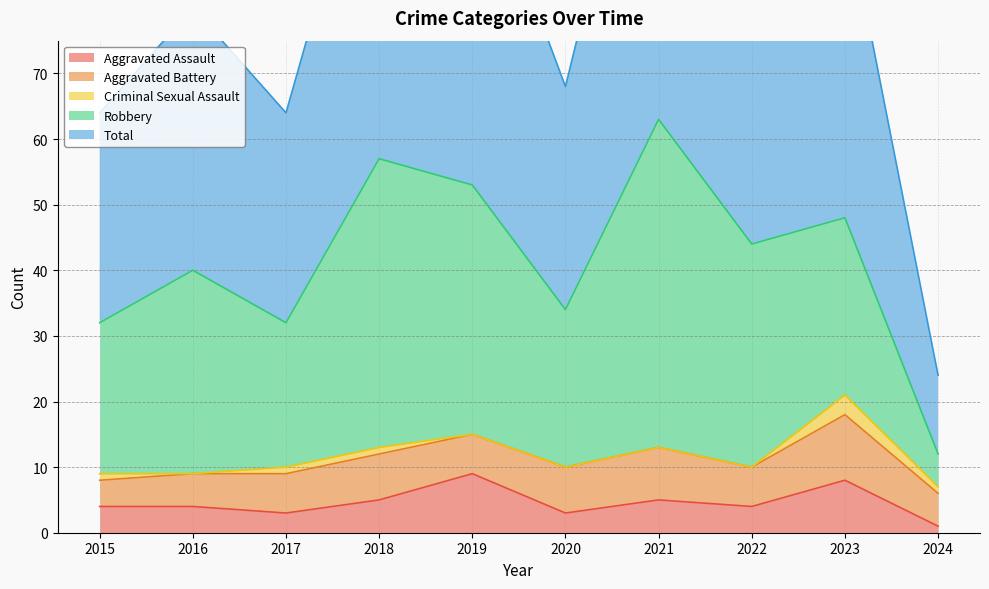

Reading left to right, list all the values displayed in this chart.

Aggravated Assault: 2015=4	2016=4	2017=3	2018=5	2019=9	2020=3	2021=5	2022=4	2023=8	2024=1
Aggravated Battery: 2015=4	2016=5	2017=6	2018=7	2019=6	2020=7	2021=8	2022=6	2023=10	2024=5
Criminal Sexual Assault: 2015=1	2016=0	2017=1	2018=1	2019=0	2020=0	2021=0	2022=0	2023=3	2024=1
Robbery: 2015=23	2016=31	2017=22	2018=44	2019=38	2020=24	2021=50	2022=34	2023=27	2024=5
Total: 2015=32	2016=40	2017=32	2018=57	2019=53	2020=34	2021=63	2022=44	2023=48	2024=12